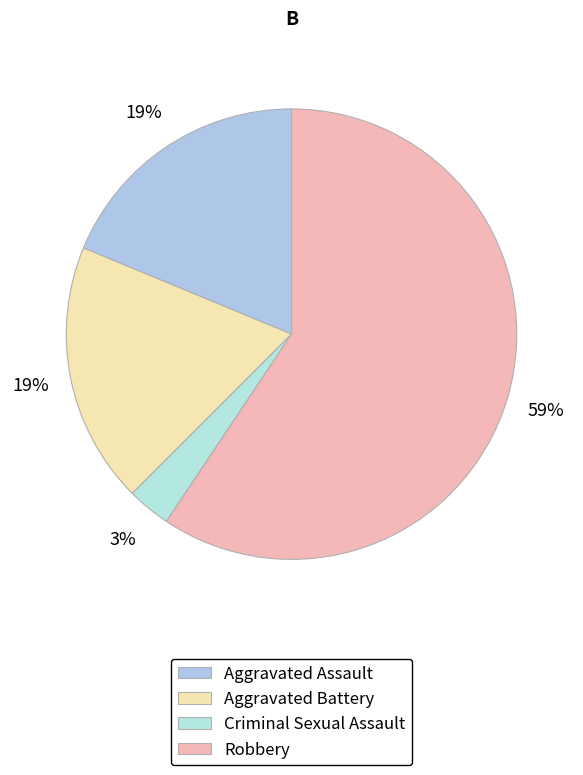

The Aggravated Assault slice represents 19% of the pie. True or false?

True